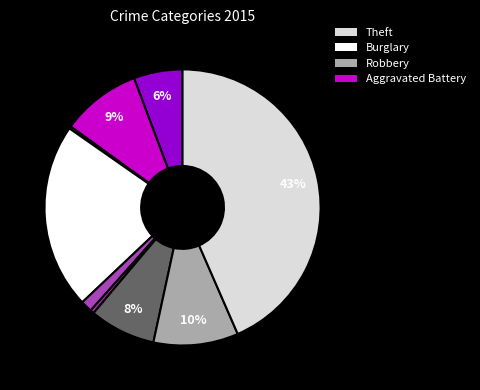

To the nearest percent, what is the difference between the largest and smallest slice percentages?

43%